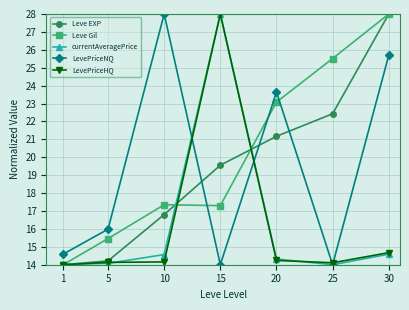

Where is Leve EXP nearest to the value 21?

20